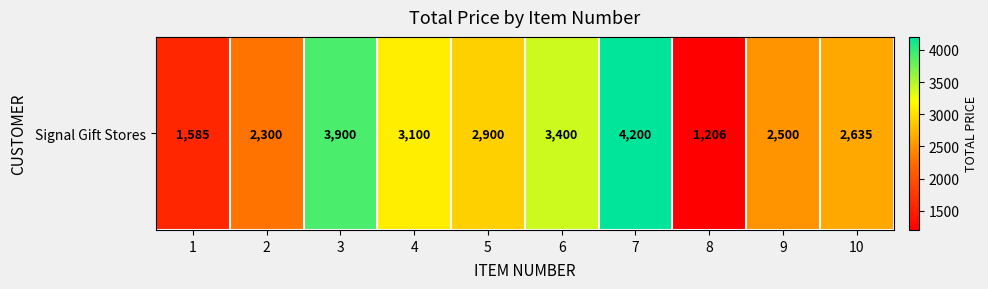

Rank the categories by value from highest to lowest.

7, 3, 6, 4, 5, 10, 9, 2, 1, 8